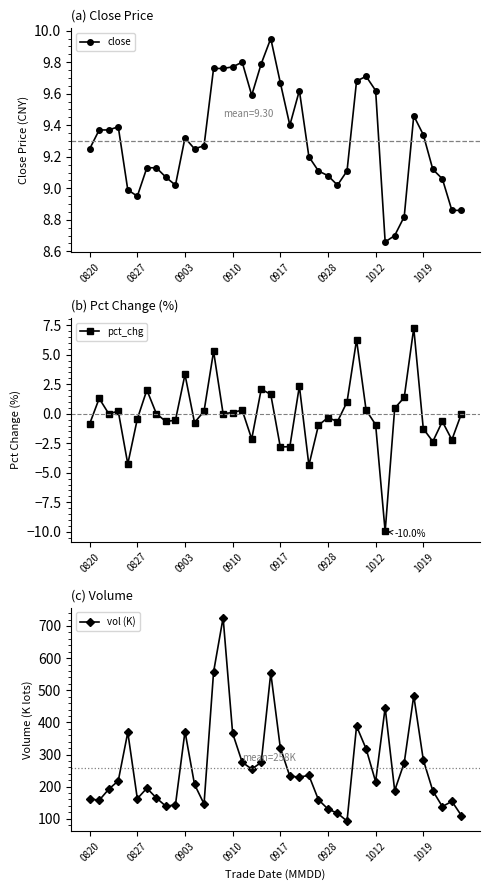

The value of pct_chg at 0820 is -0.9. True or false?

True